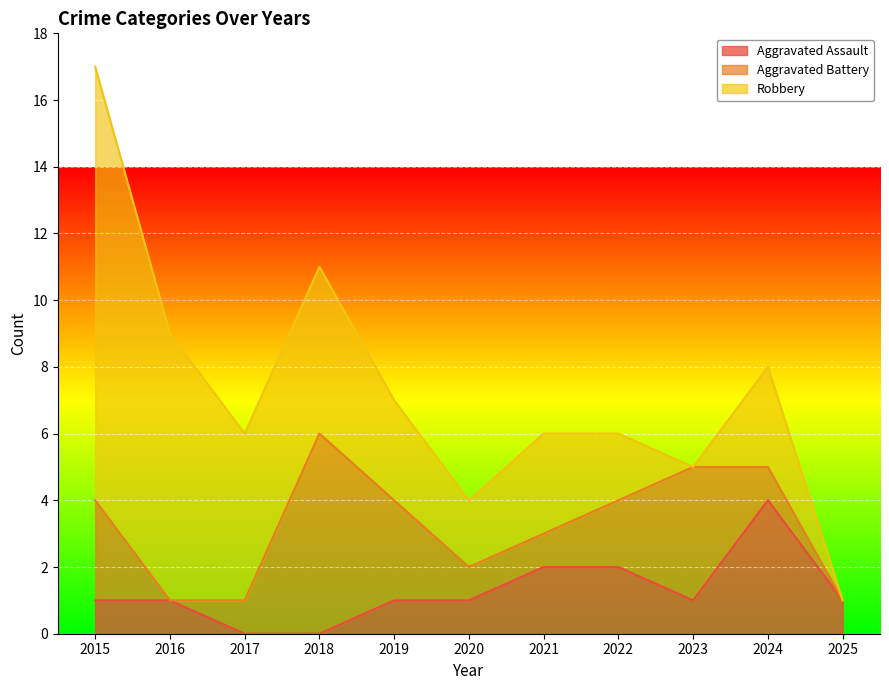

How many lines are shown in the chart?

3